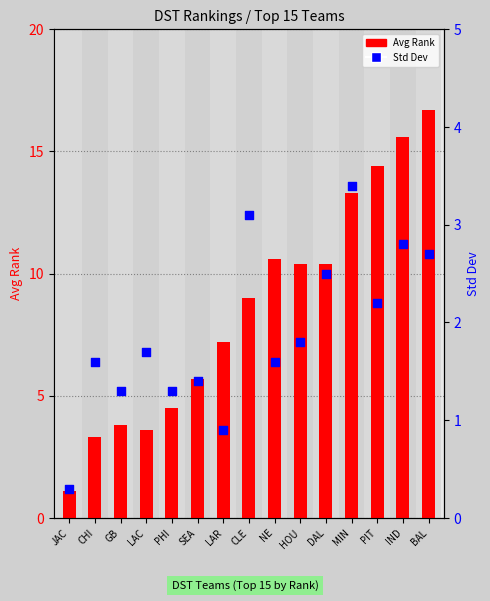

What is the total value across all series at MIN?

16.7